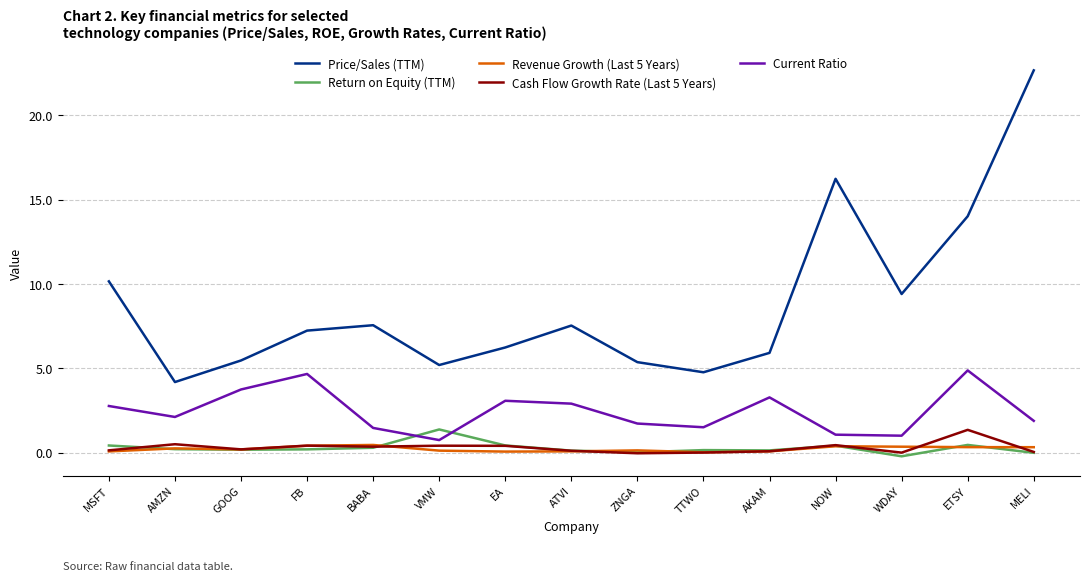

Which series has the largest range (max minus min)?

Price/Sales (TTM)